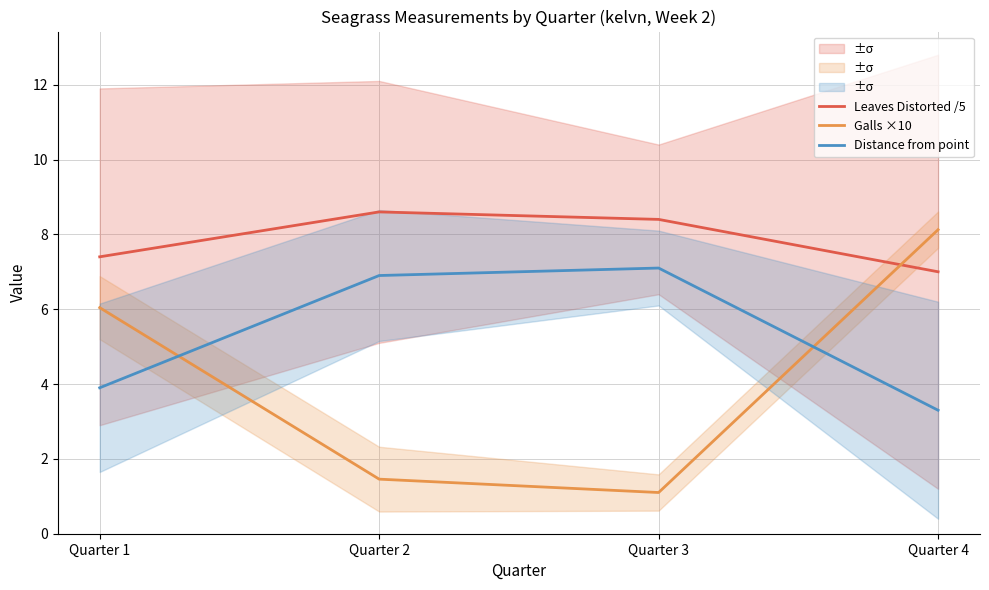

How many lines are shown in the chart?

3